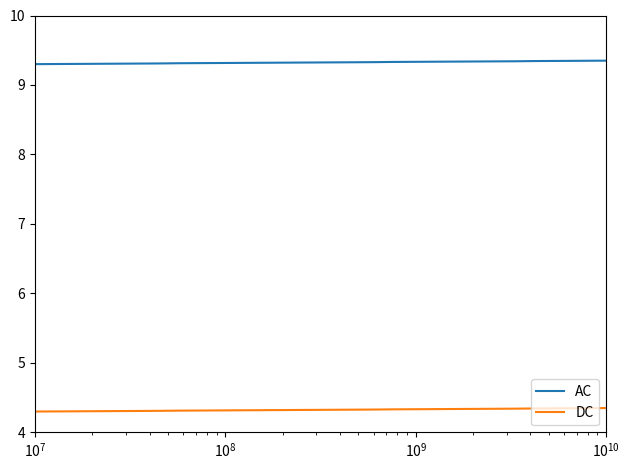

What are all the series names shown in the legend?

AC, DC